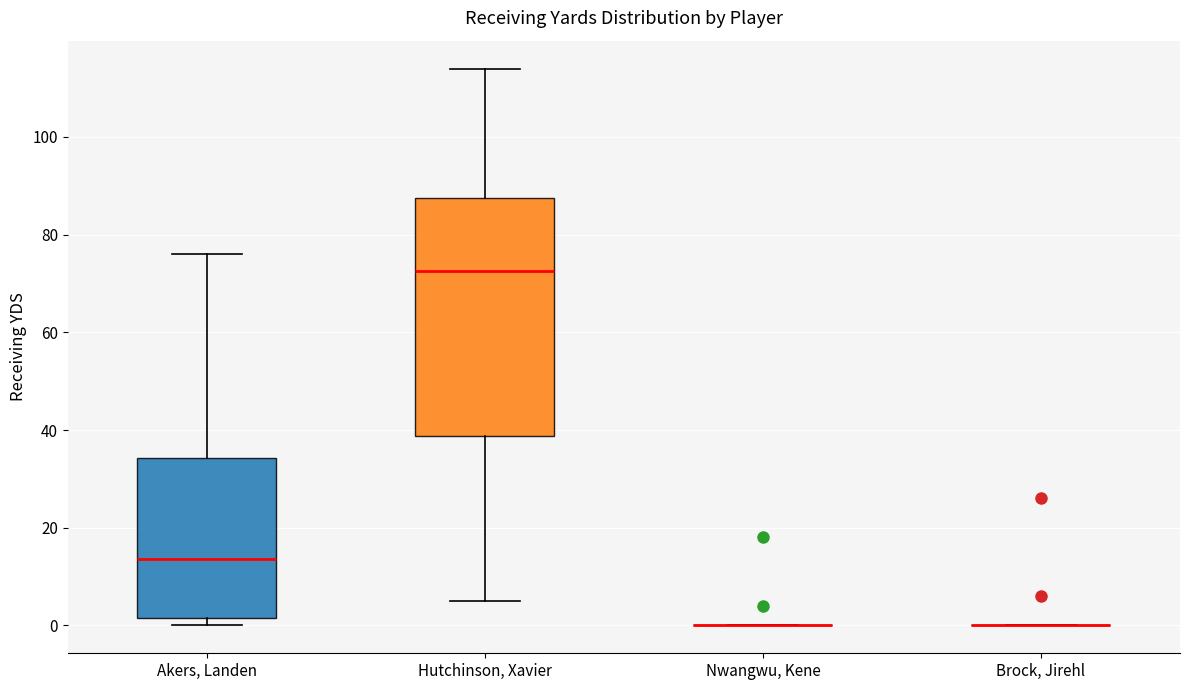

Comparing the boxes themselves (not the whiskers), which one is the tallest?

Hutchinson, Xavier